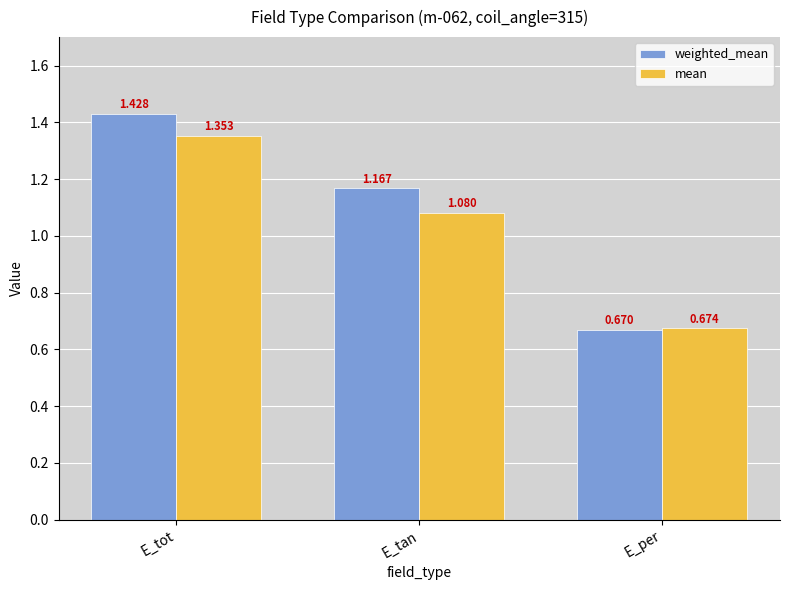

What is the spread (max minus min) of values at E_tot?

0.1